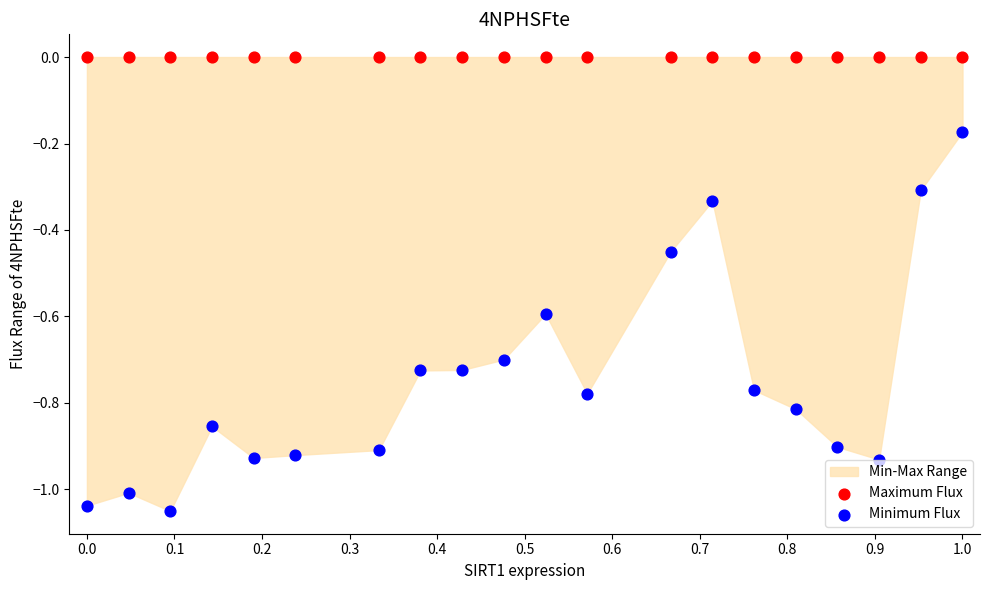

Which series contains the lowest Y value?

Minimum Flux